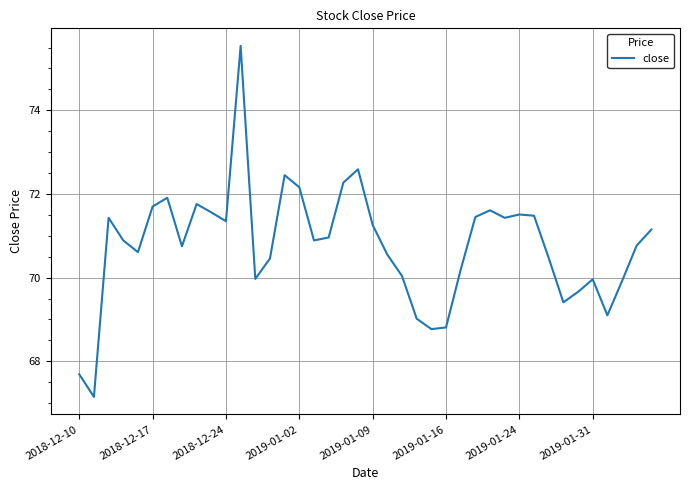

What is the maximum value shown in the chart?

75.5